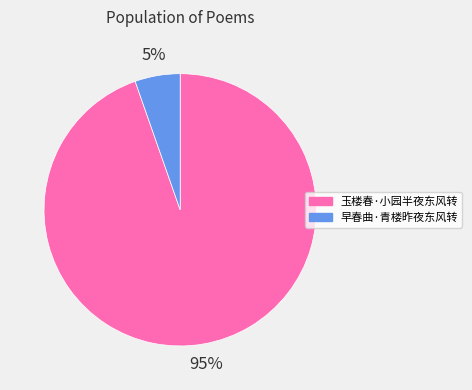

Is it true that 玉楼春·小园半夜东风转 is 99% of the pie?

False